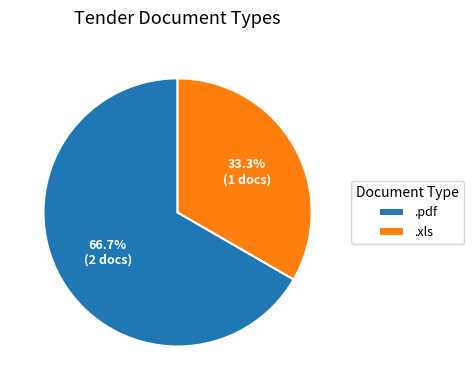

Does any single category account for the majority?

Yes